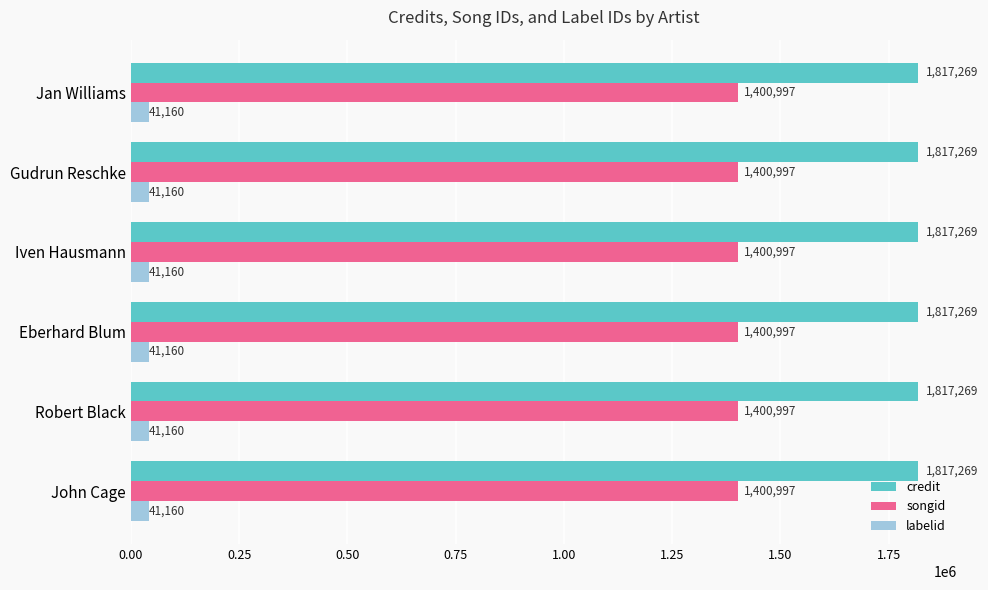

Read the credit value at John Cage.

1817269